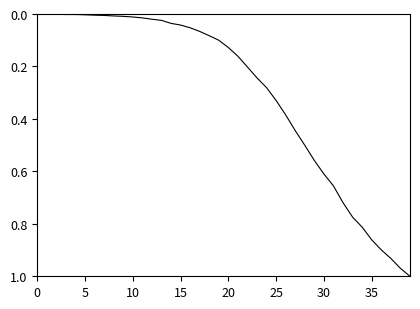

Does the chart display data point markers on the line(s)?

No